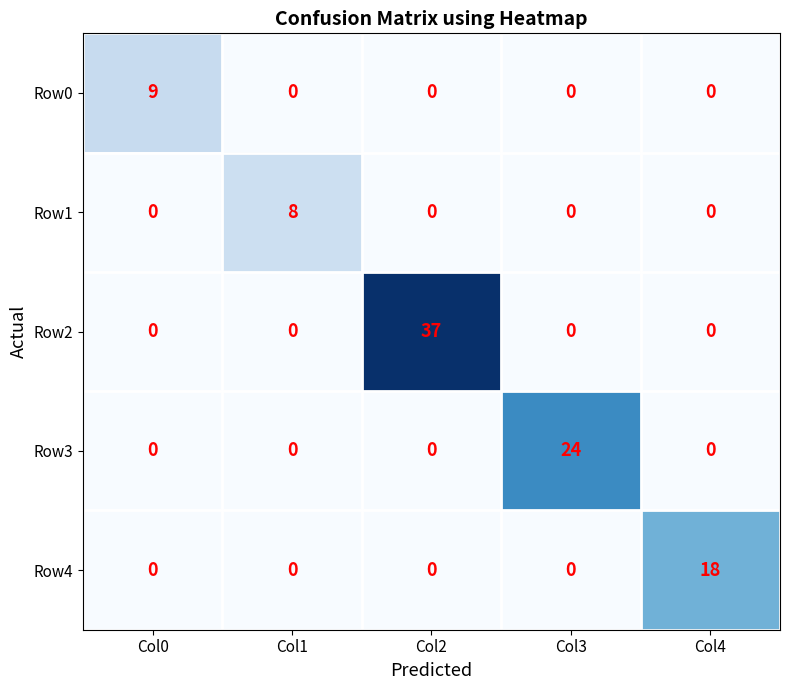

List the series in order of their peak value, lowest first.

Row1, Row0, Row4, Row3, Row2